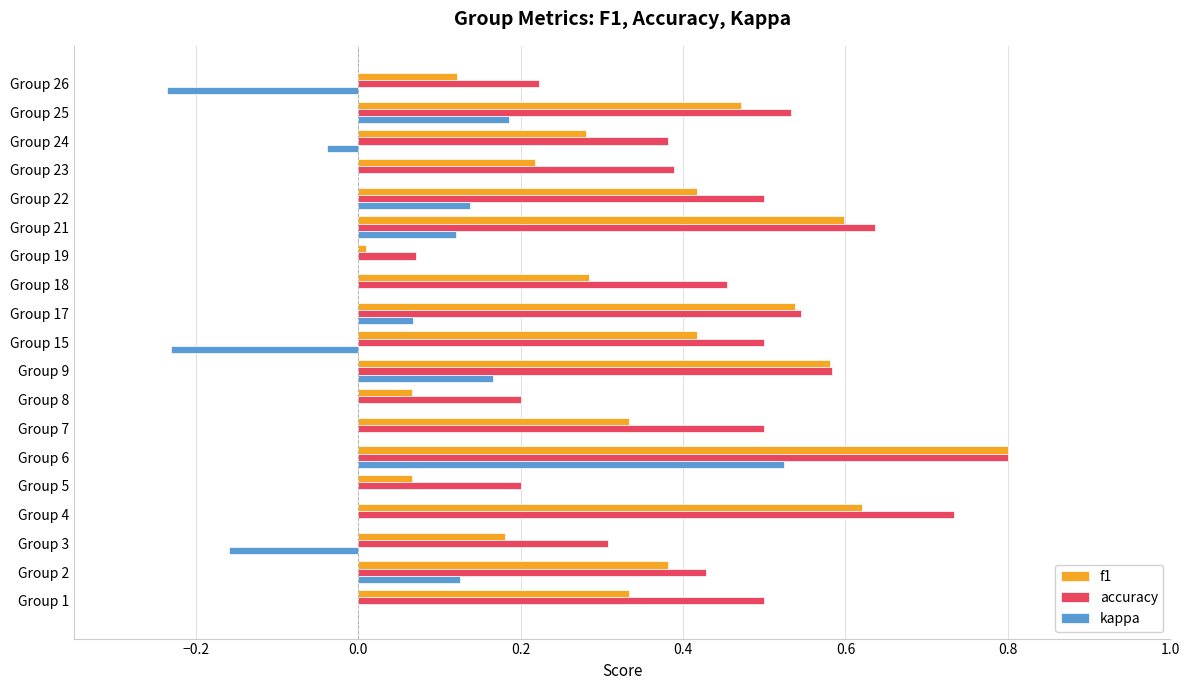

Is the value of f1 at Group 7 greater than the value of kappa at Group 19?

Yes